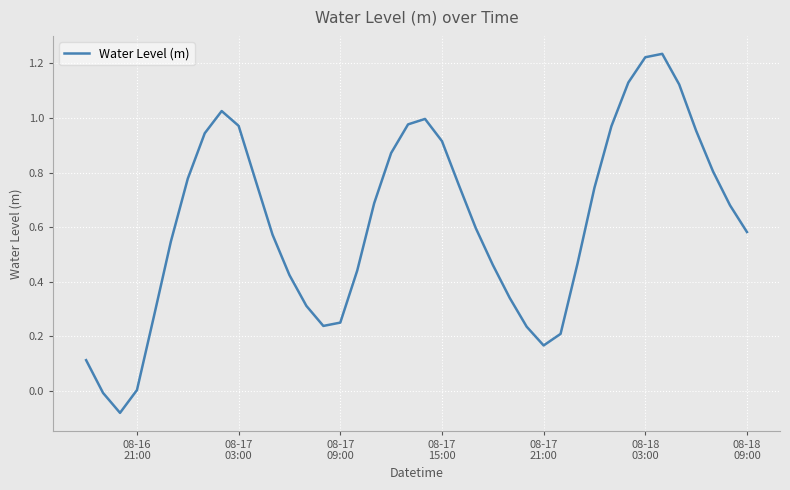

What is the sum of all values?

24.7